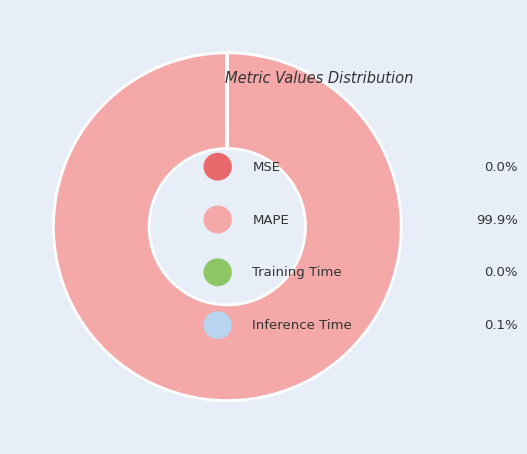

Which slice represents more than half of the pie?

MAPE